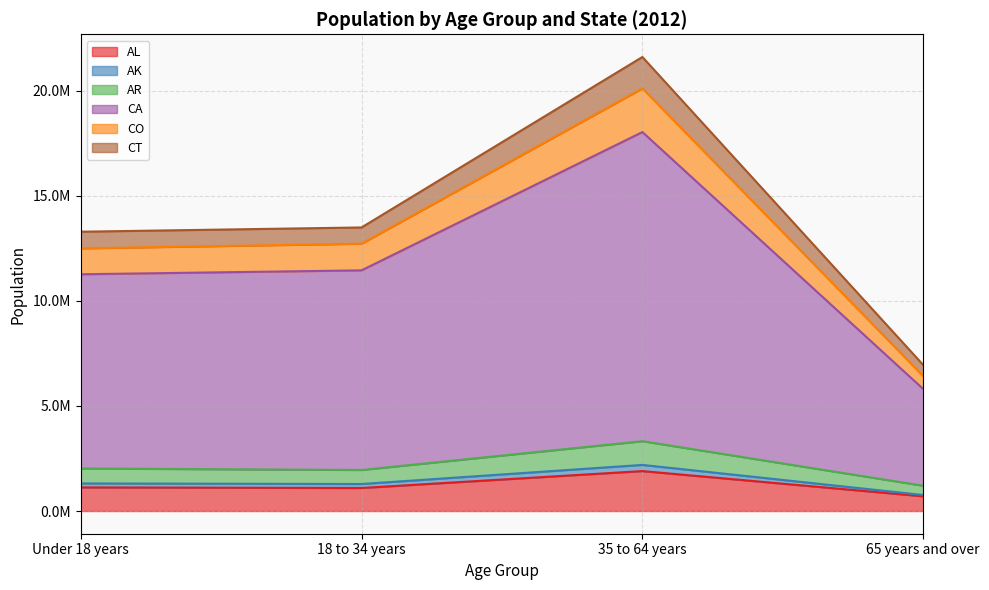

What are all the series names shown in the legend?

AL, AK, AR, CA, CO, CT